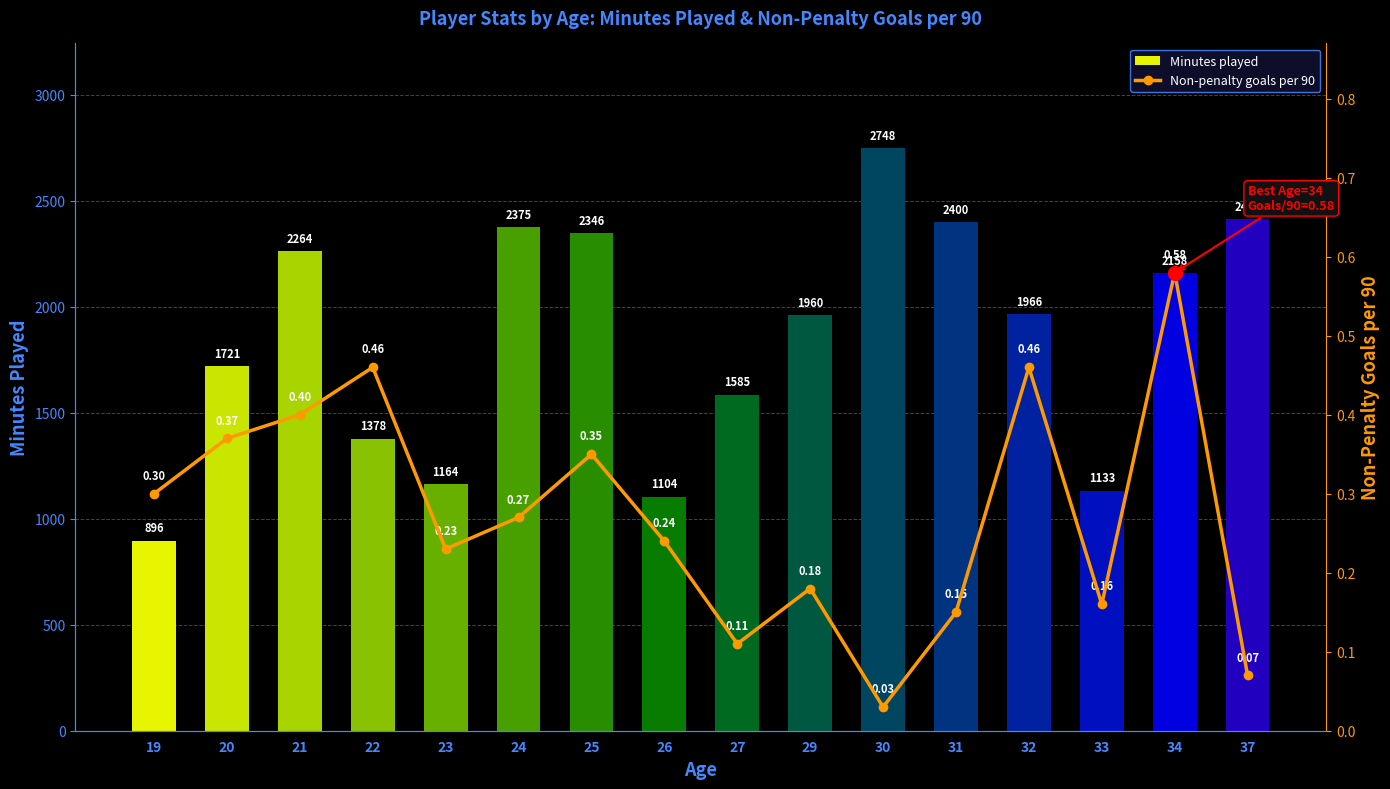

Rank the categories by Non-penalty goals per 90 value from lowest to highest.

30, 37, 27, 31, 33, 29, 23, 26, 24, 19, 25, 20, 21, 22, 32, 34